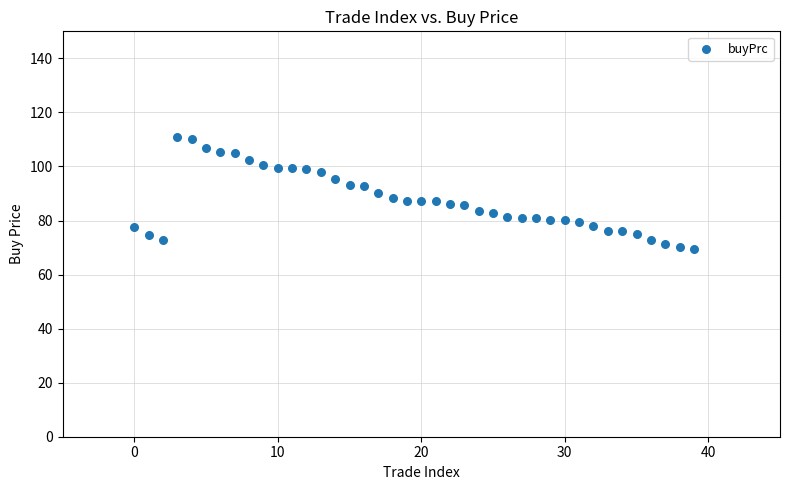

What is the range of Y values (max minus min)?

41.6